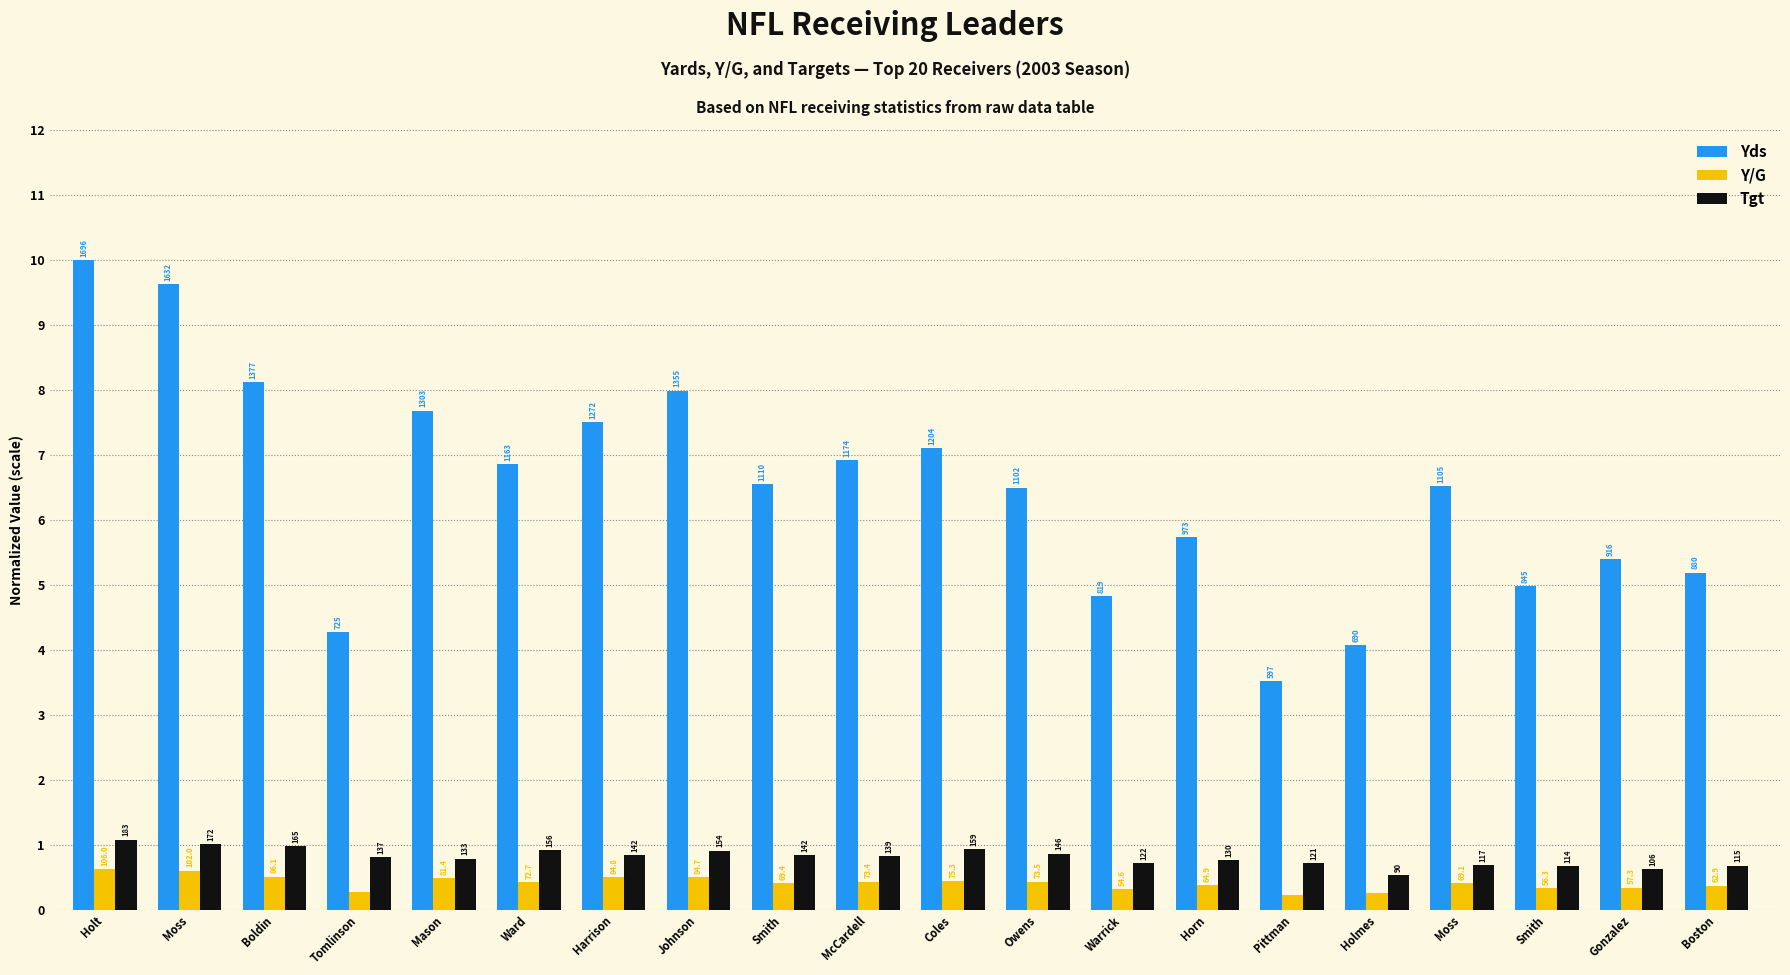

List the labels in order of Yds value, largest first.

Holt, Moss, Boldin, Johnson, Mason, Harrison, Coles, McCardell, Ward, Smith, Moss, Owens, Horn, Gonzalez, Boston, Smith, Warrick, Tomlinson, Holmes, Pittman